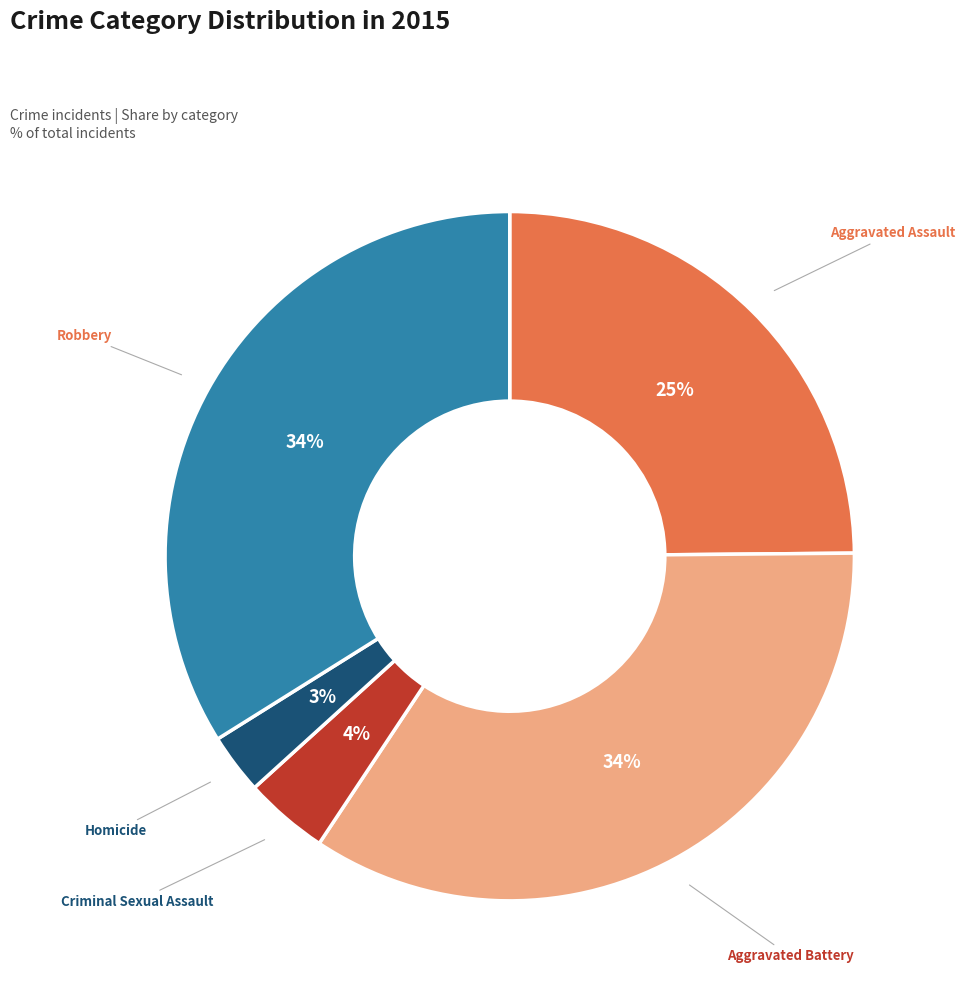

The Criminal Sexual Assault slice represents 13% of the pie. True or false?

False